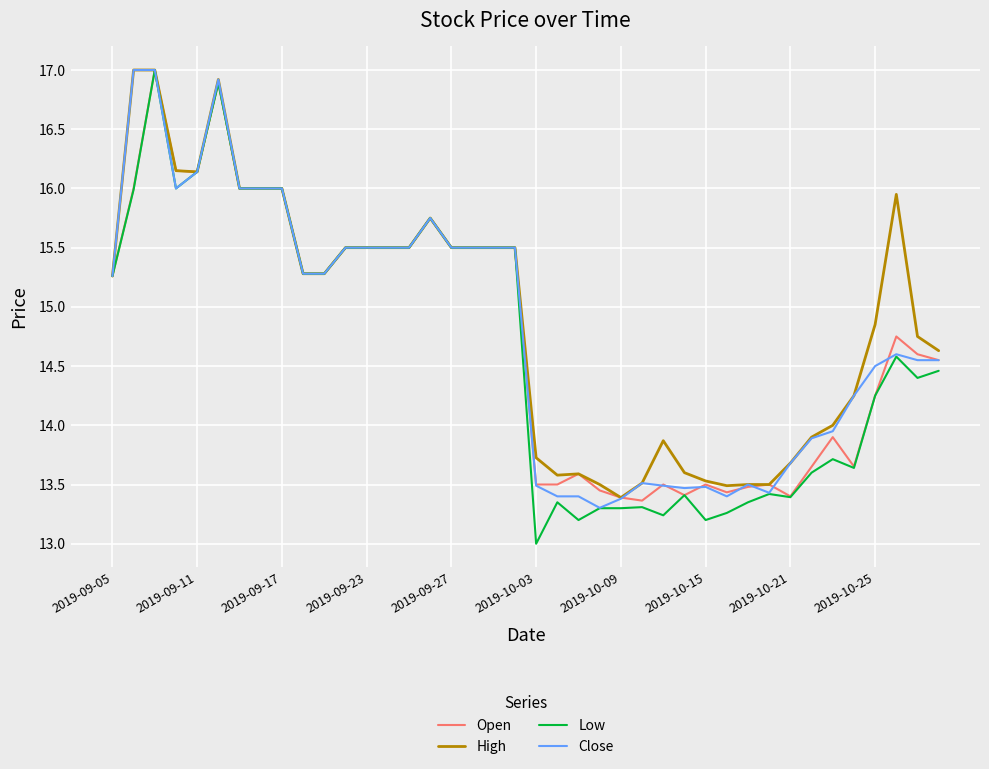

What is the minimum value shown in the chart?

13.0